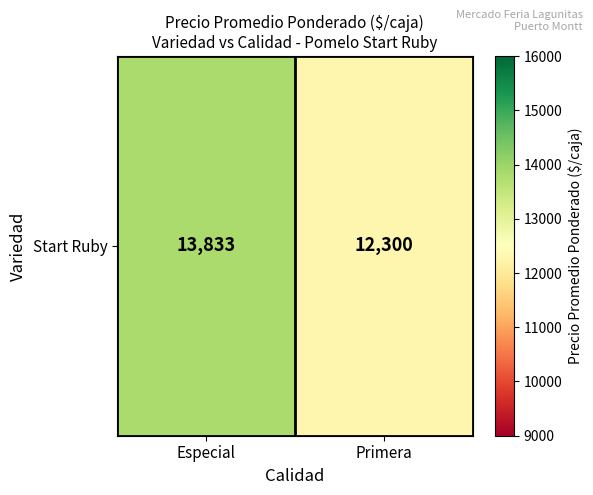

Read the value at Primera, to the nearest 10.

12300